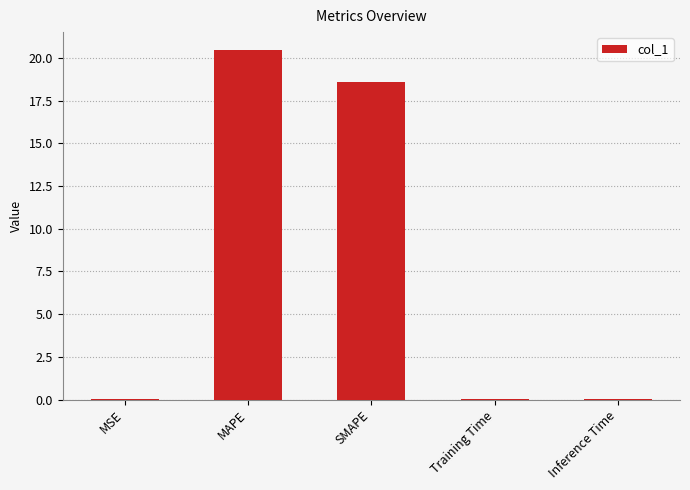

The value at MSE is 0.0. True or false?

True